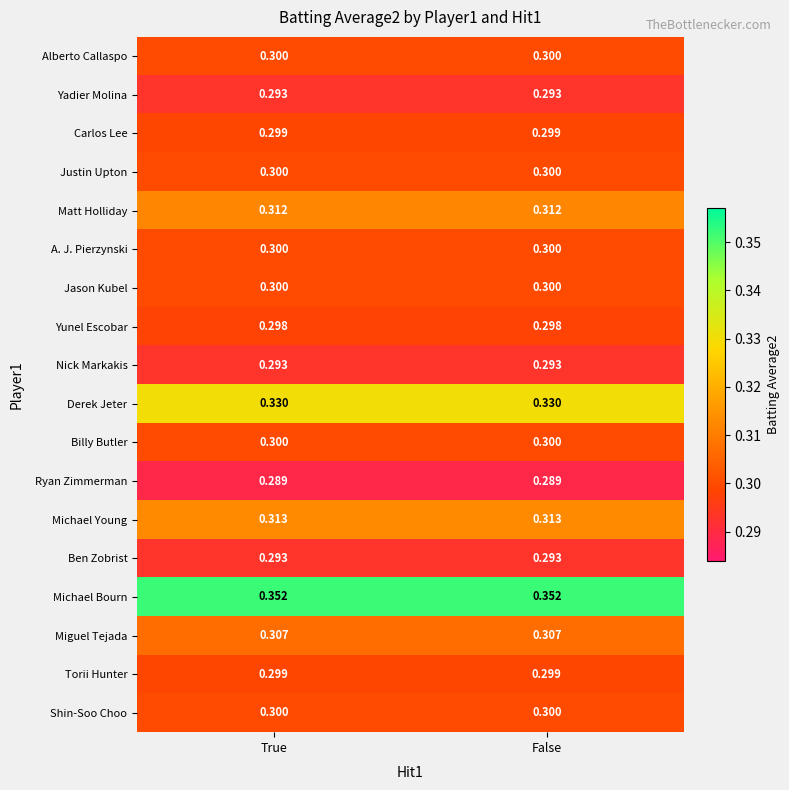

Which series has the largest total across all categories?

Michael Bourn